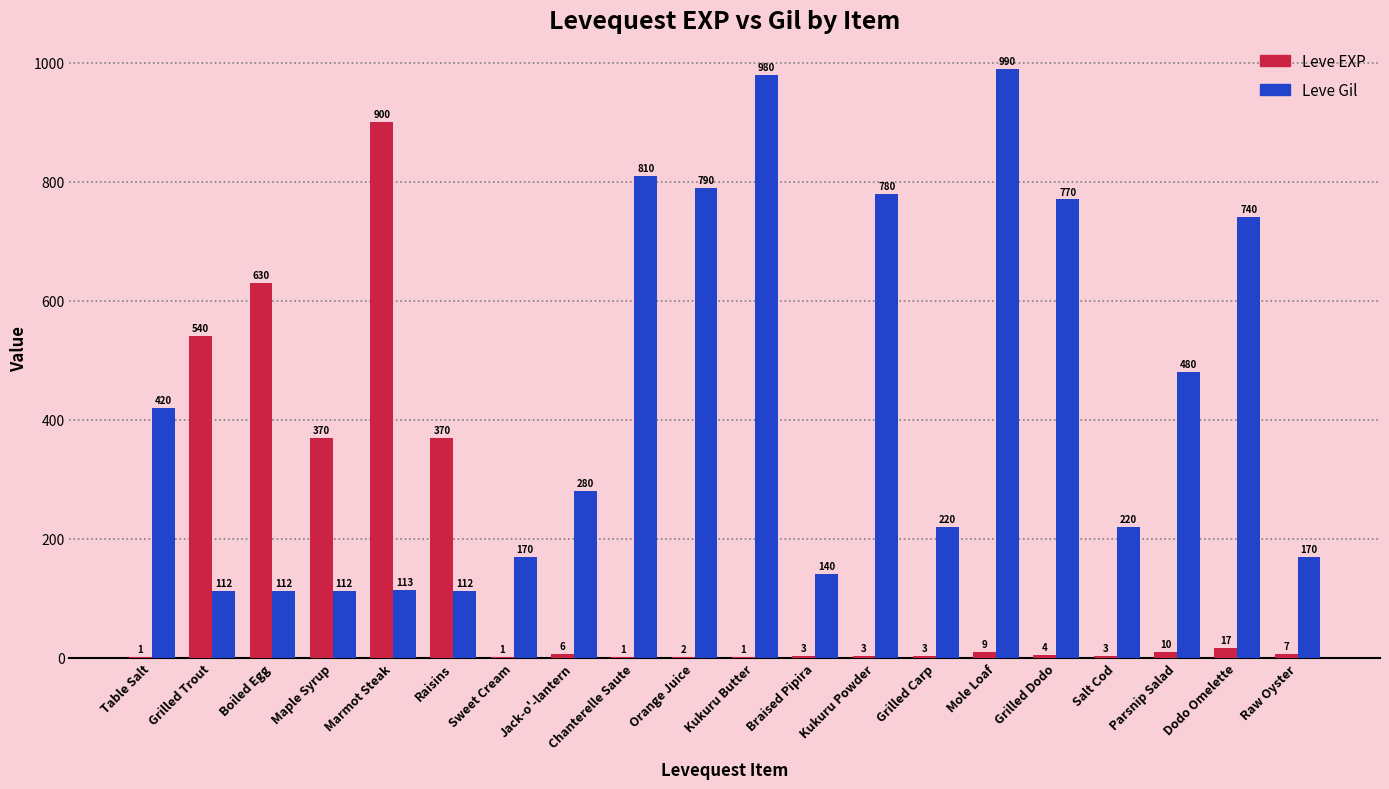

How many categories are shown in the chart?

20